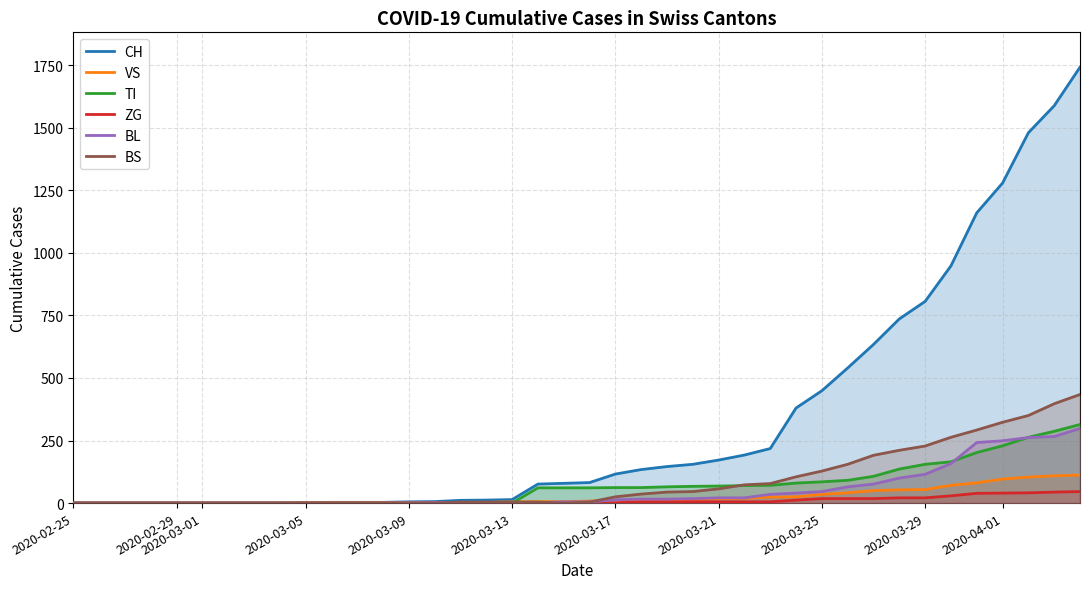

Which series has the largest range (max minus min)?

CH